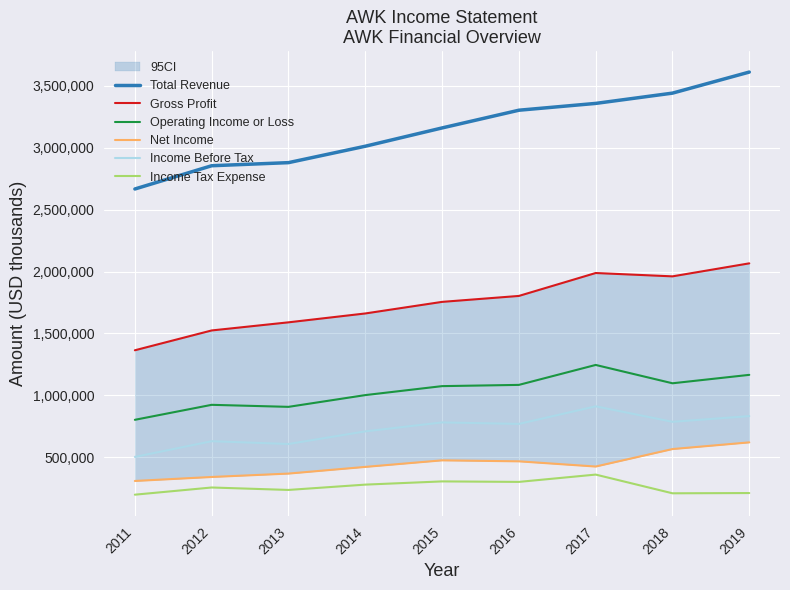

What are all the series names shown in the legend?

Total Revenue, Gross Profit, Operating Income or Loss, Net Income, Income Before Tax, Income Tax Expense